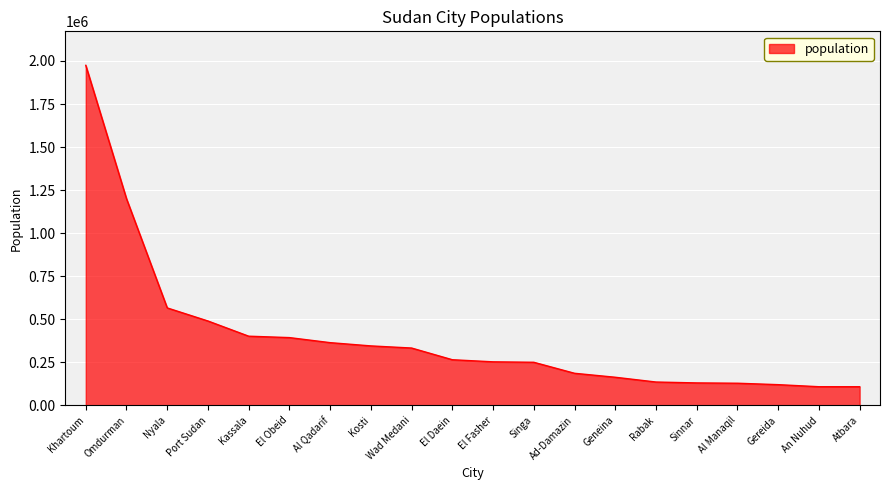

Between Wad Medani and Al Qadarif, which is larger?

Al Qadarif